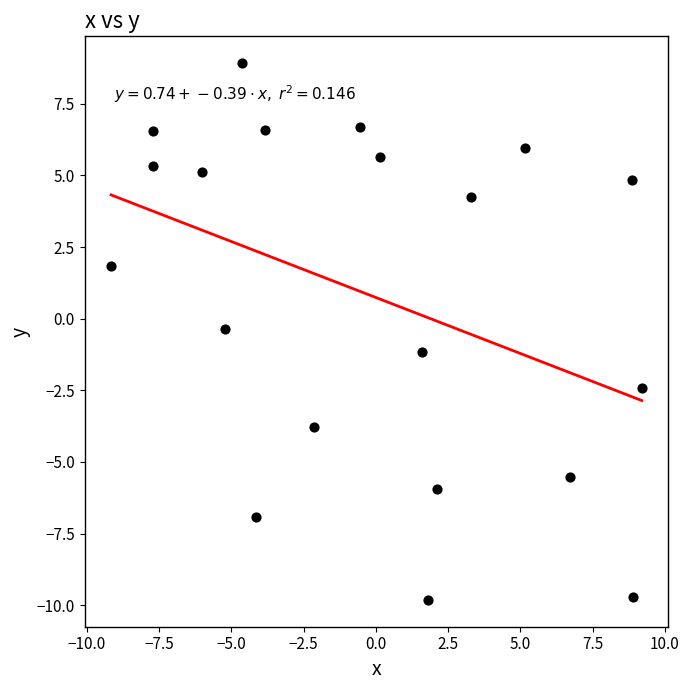

What is the range of Y values (max minus min)?

18.7